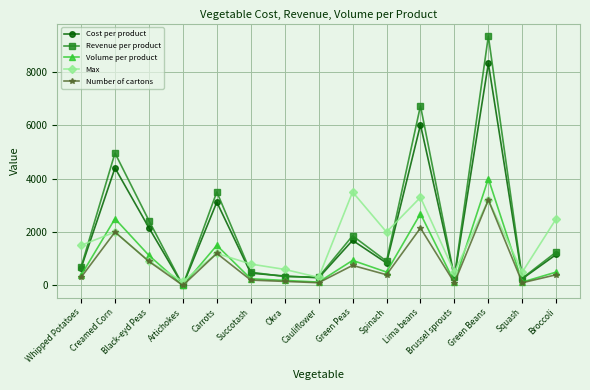

Count the number of categories in the chart.

15